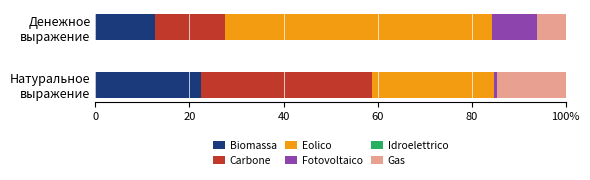

How many groups of bars are there?

2